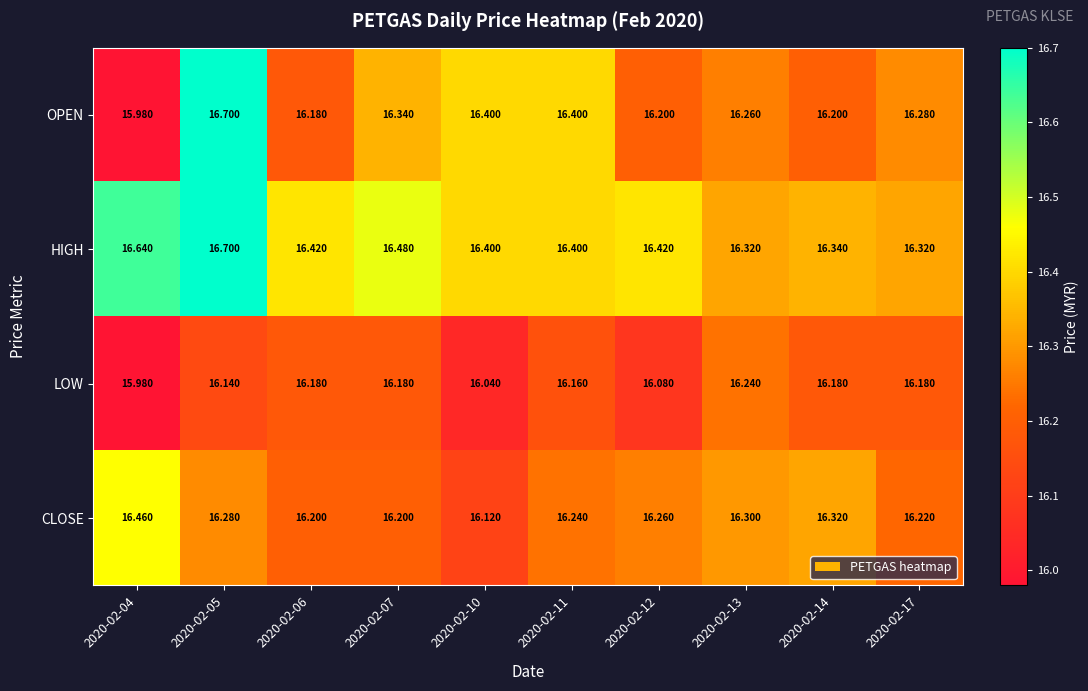

Which series has the widest spread of values?

OPEN